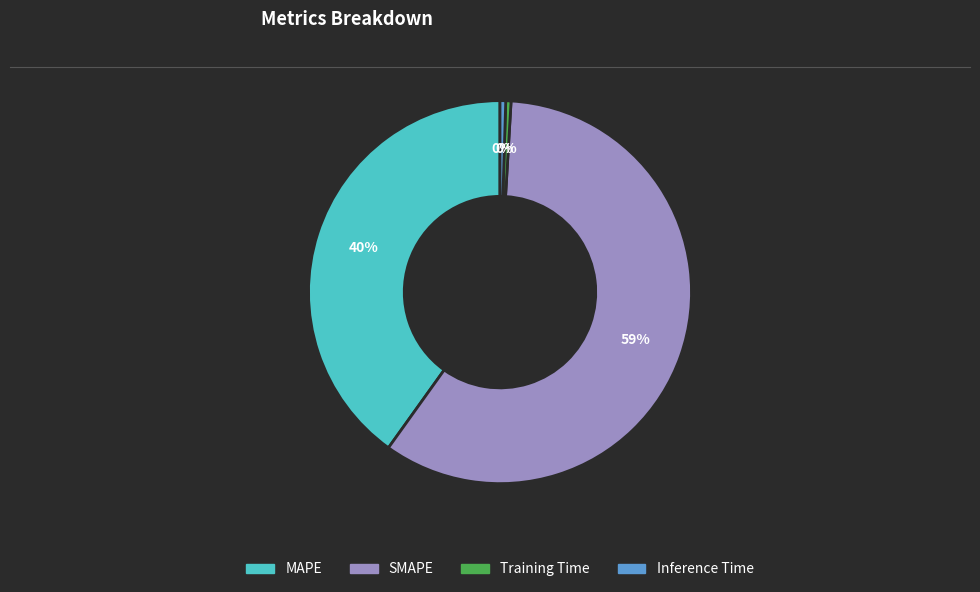

Which slice is the largest?

SMAPE